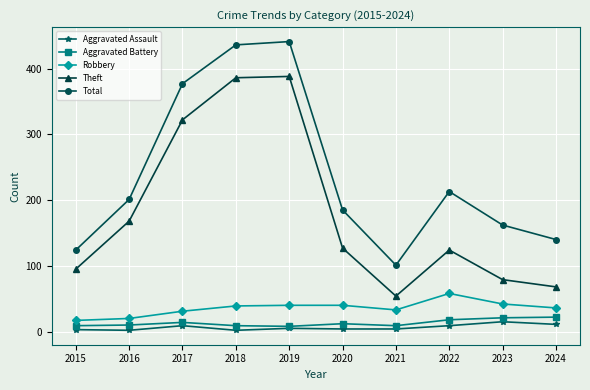

Count the number of data series in this chart.

5